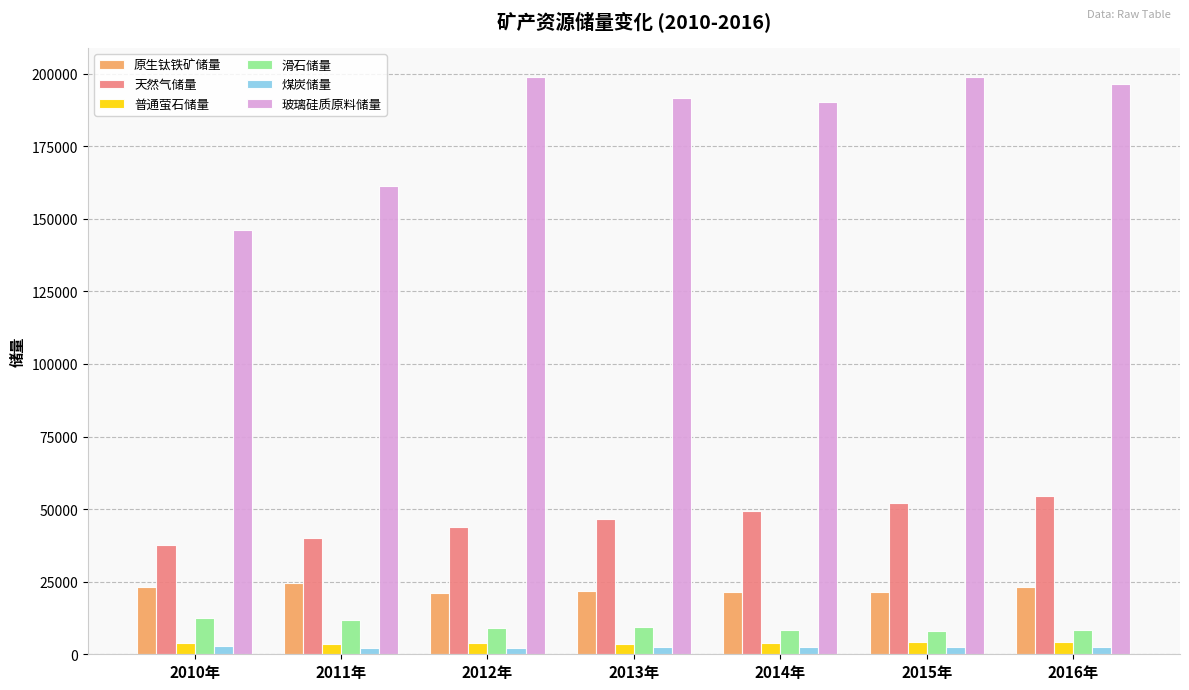

What is the average value of the 玻璃硅质原料储量 series?

183372.9